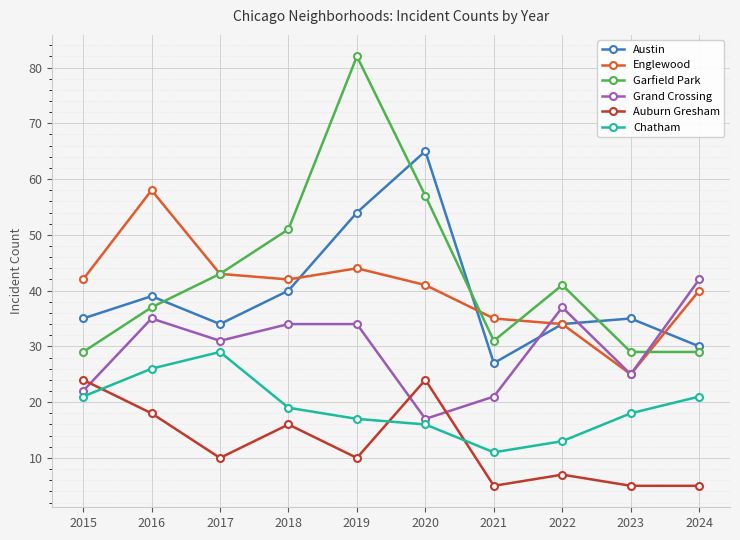

Reading left to right, extract all data points from this chart.

Austin: 35	39	34	40	54	65	27	34	35	30
Englewood: 42	58	43	42	44	41	35	34	25	40
Garfield Park: 29	37	43	51	82	57	31	41	29	29
Grand Crossing: 22	35	31	34	34	17	21	37	25	42
Auburn Gresham: 24	18	10	16	10	24	5	7	5	5
Chatham: 21	26	29	19	17	16	11	13	18	21